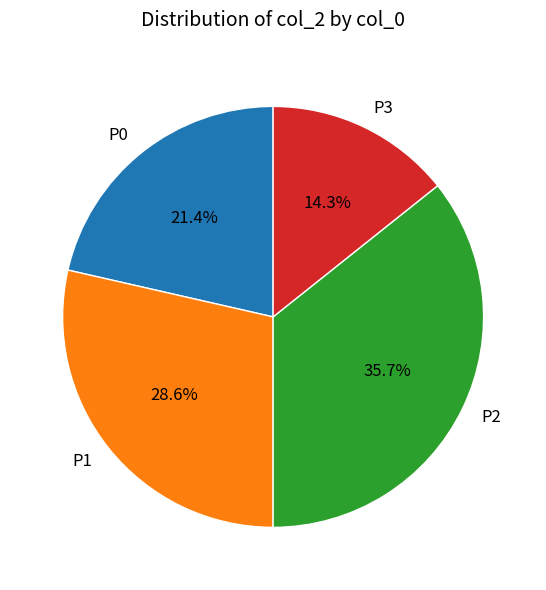

Is there a majority slice in this chart?

No